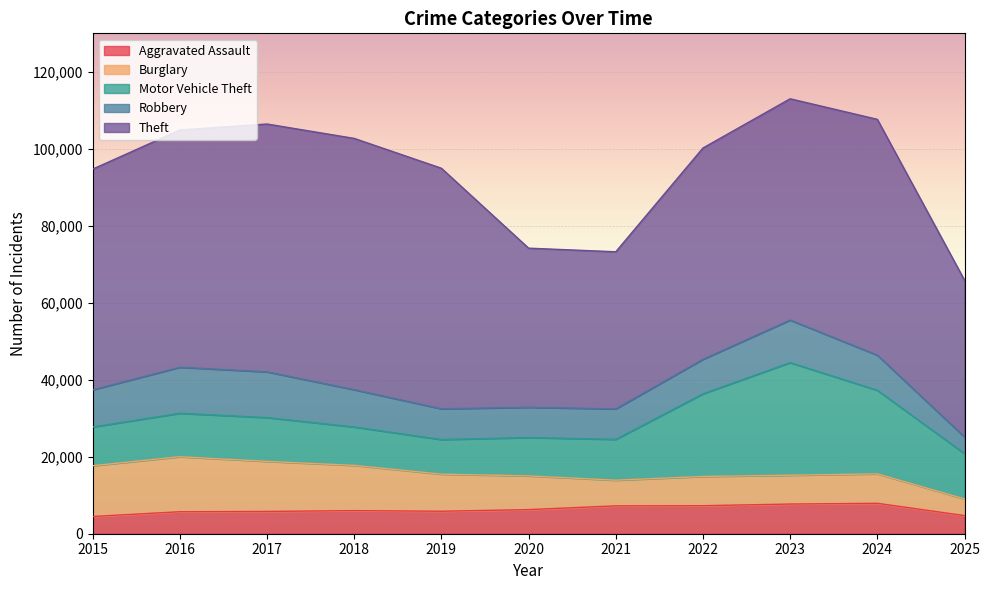

What is the difference between the Aggravated Assault values at 2016 and 2018?

289